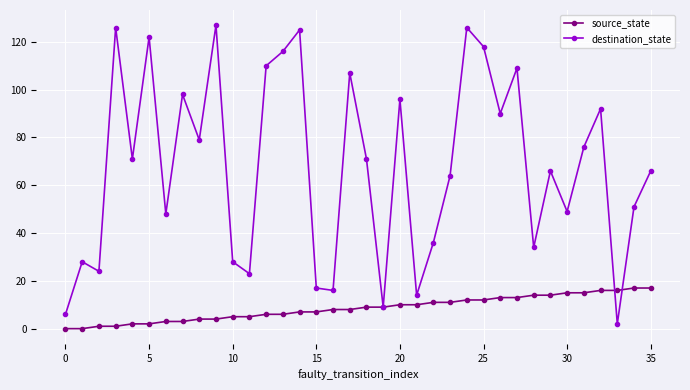

What is the greatest value displayed?

127